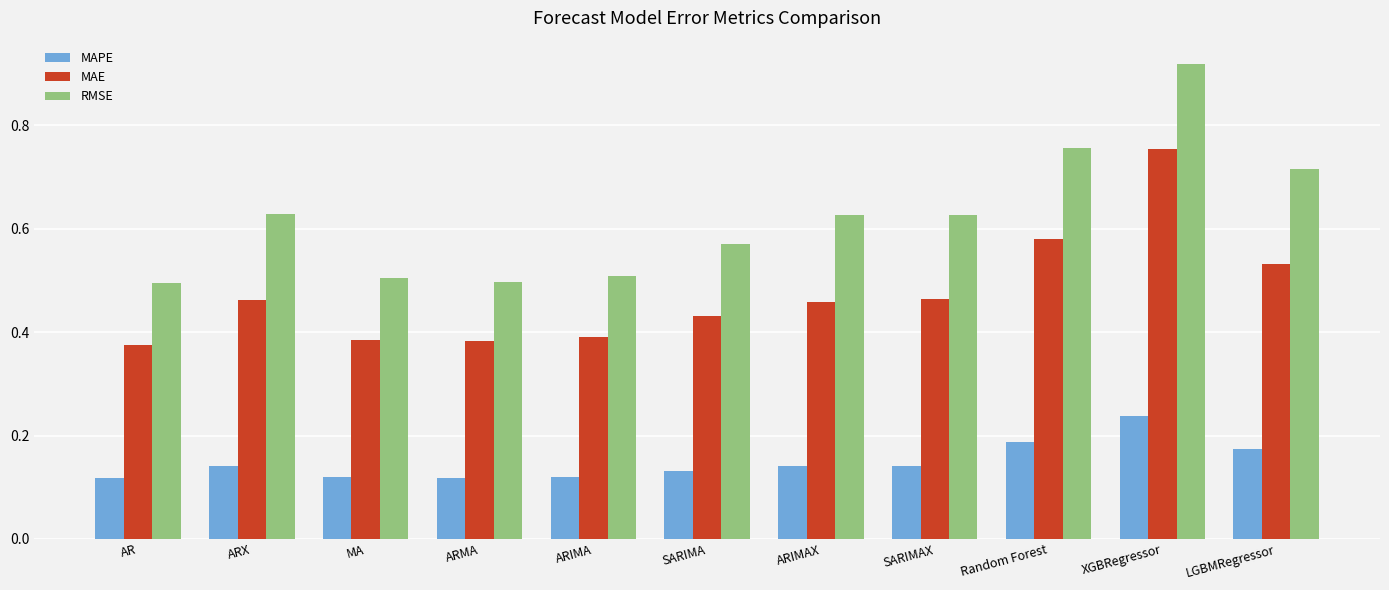

What is the total value across all series at Random Forest?

1.5